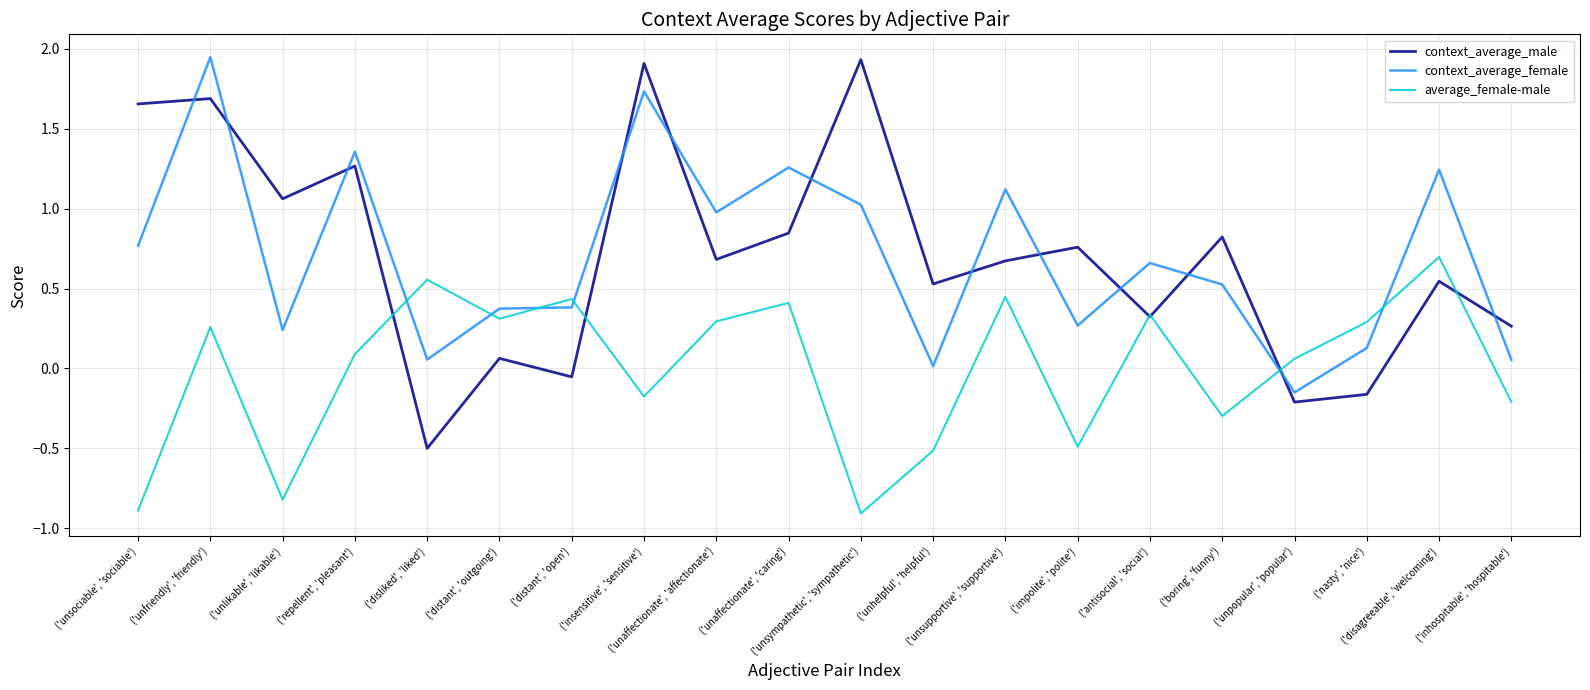

How many negative values does the context_average_female series have?

1